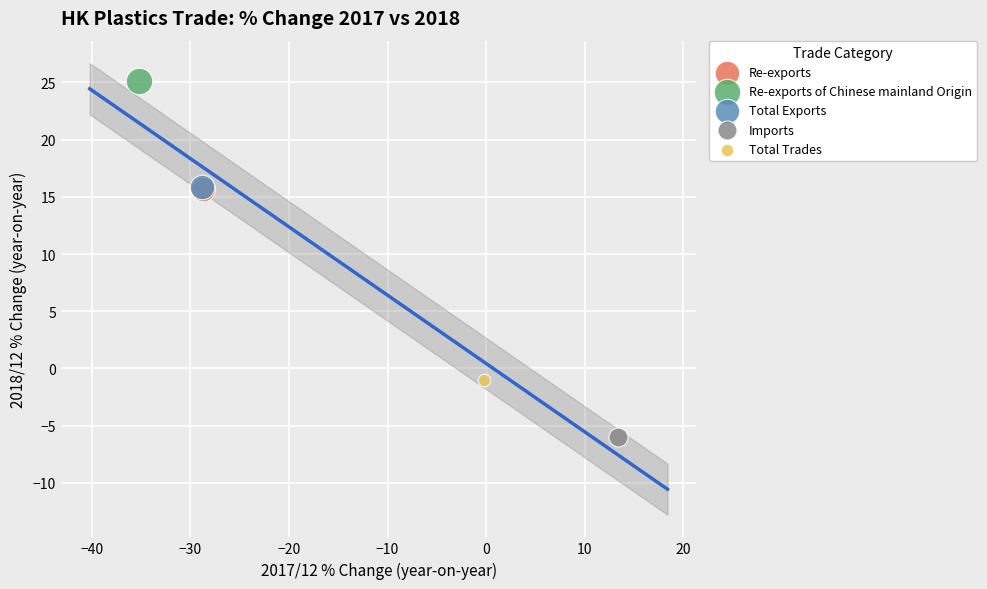

What are all the series names shown in the legend?

Re-exports, Re-exports of Chinese mainland Origin, Total Exports, Imports, Total Trades